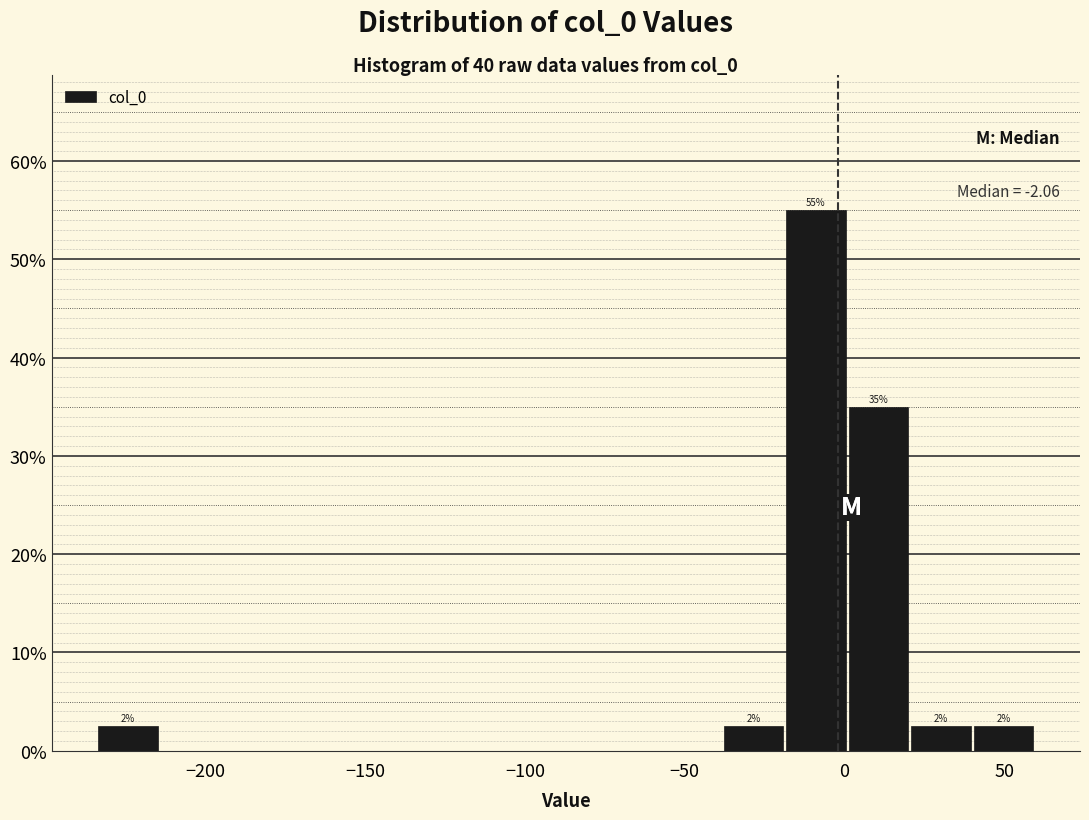

Around what value on the x-axis is the tallest bar? Give the approximate position of its centre, as read against the axis.

-10